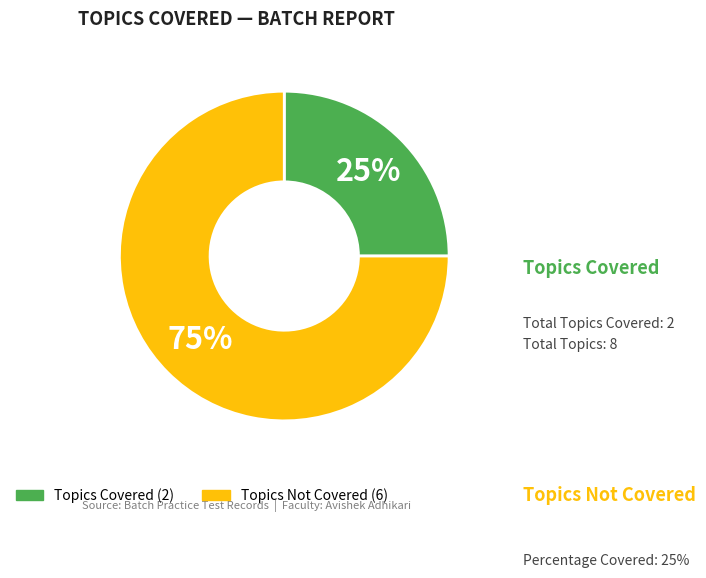

To the nearest percent, what is the average slice percentage?

50%